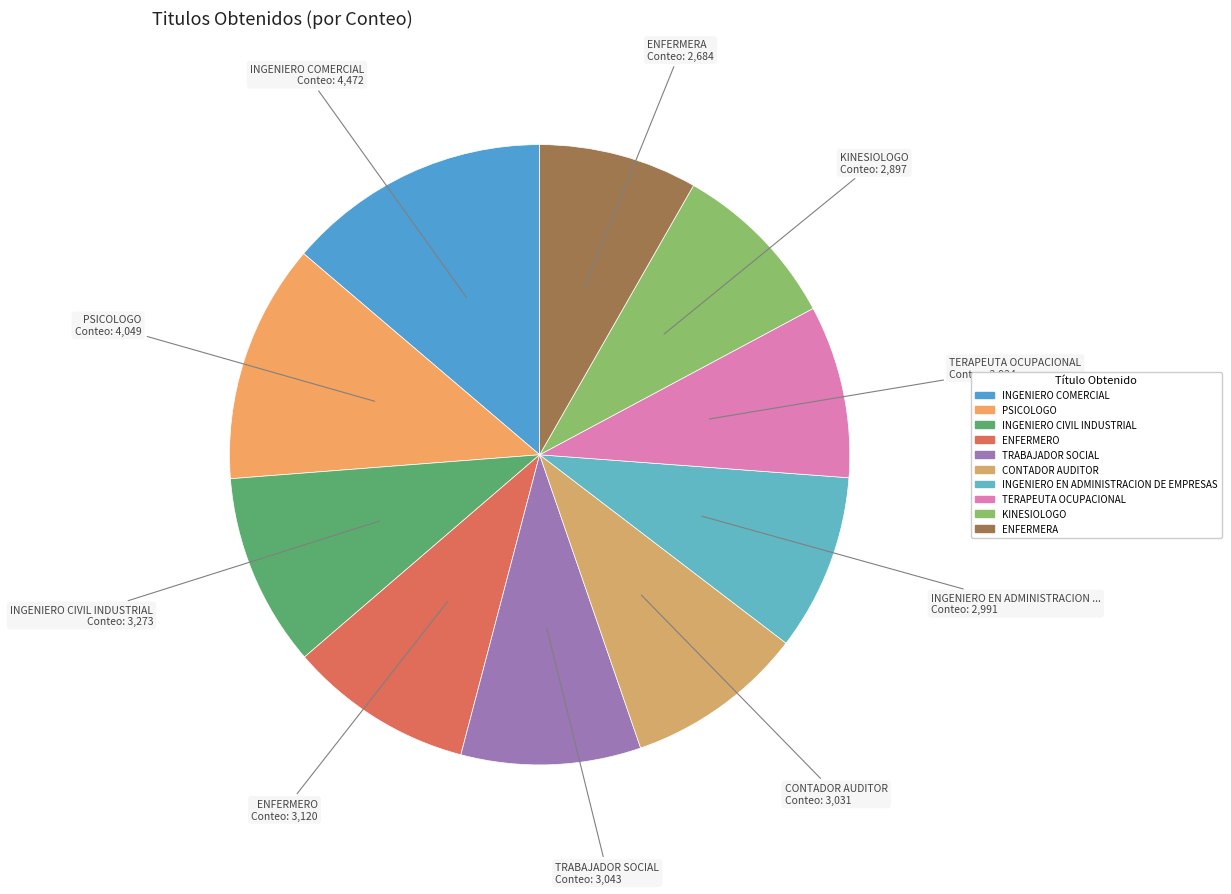

Which slice is the largest?

INGENIERO COMERCIAL